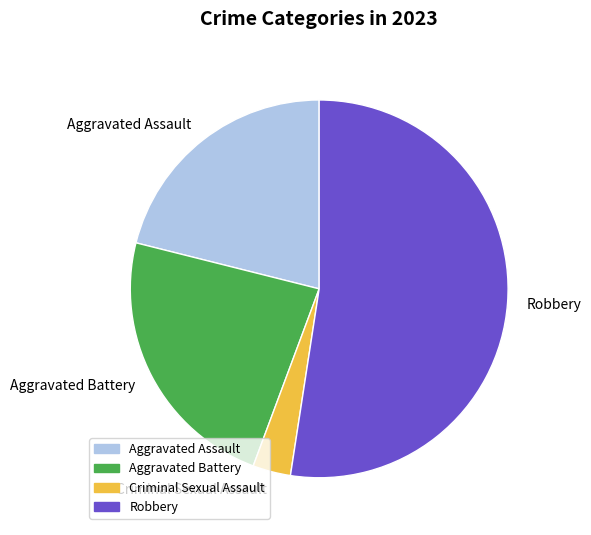

Rank the categories by value from highest to lowest.

Robbery, Aggravated Battery, Aggravated Assault, Criminal Sexual Assault